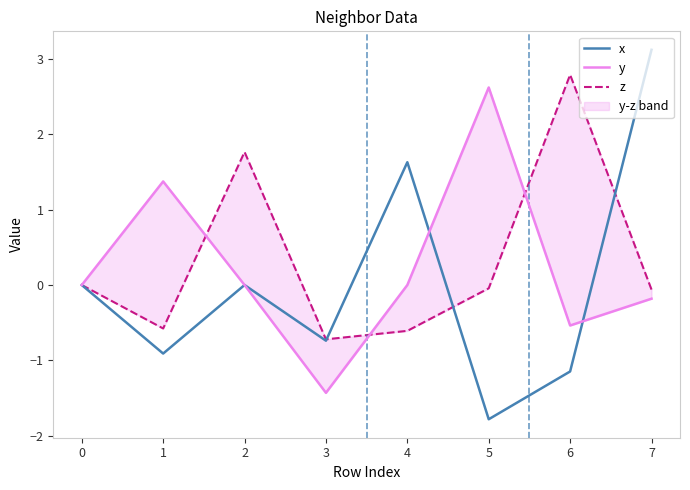

Which has a higher value, 3 or 4?

4